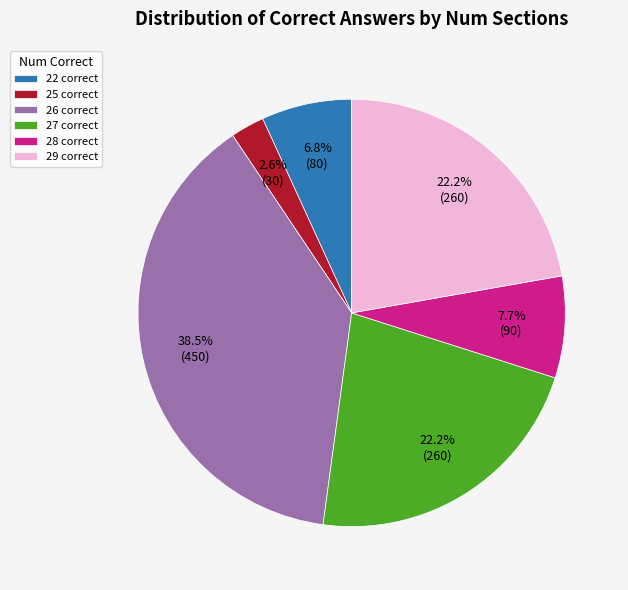

Does any single category account for the majority?

No